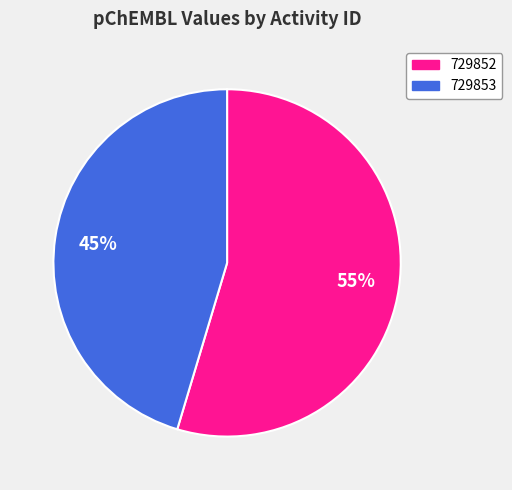

To the nearest percent, what is the combined percentage of 729852 and 729853?

100%